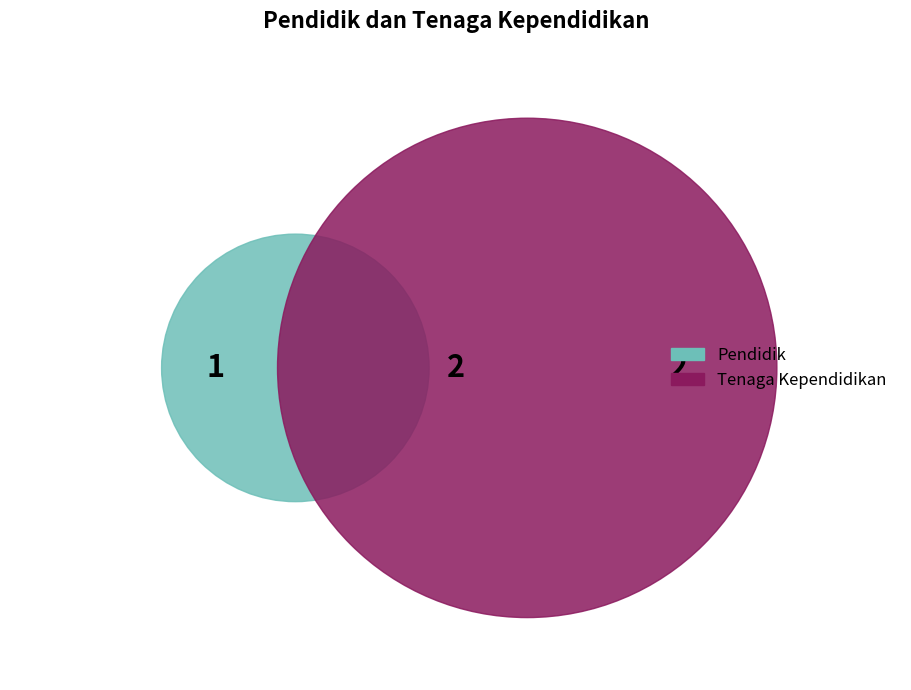

Which slice represents more than half of the pie?

Tenaga Kependidikan